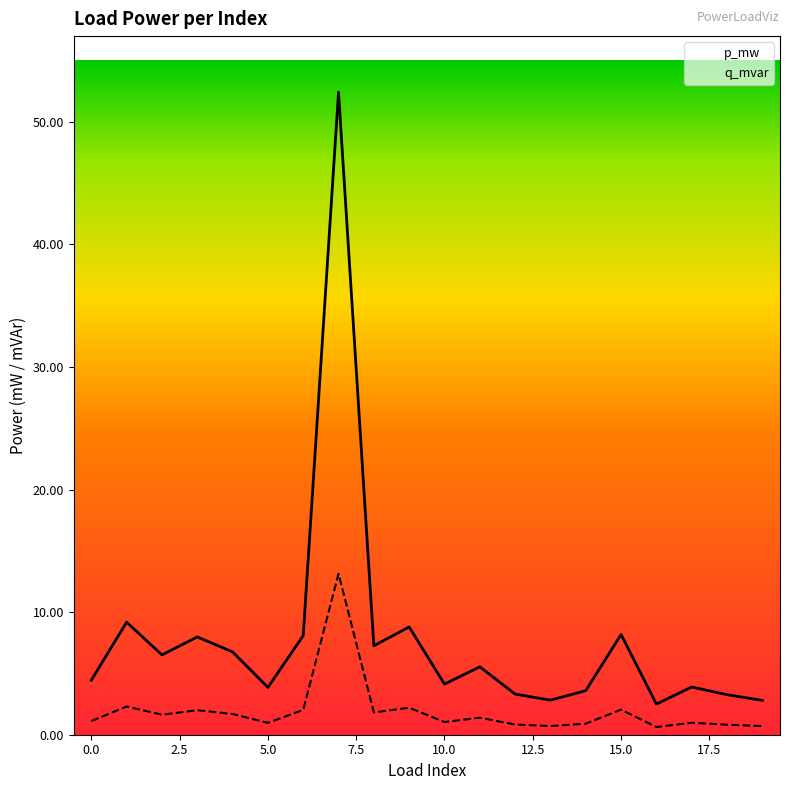

At which label does p_mw reach its peak?

7